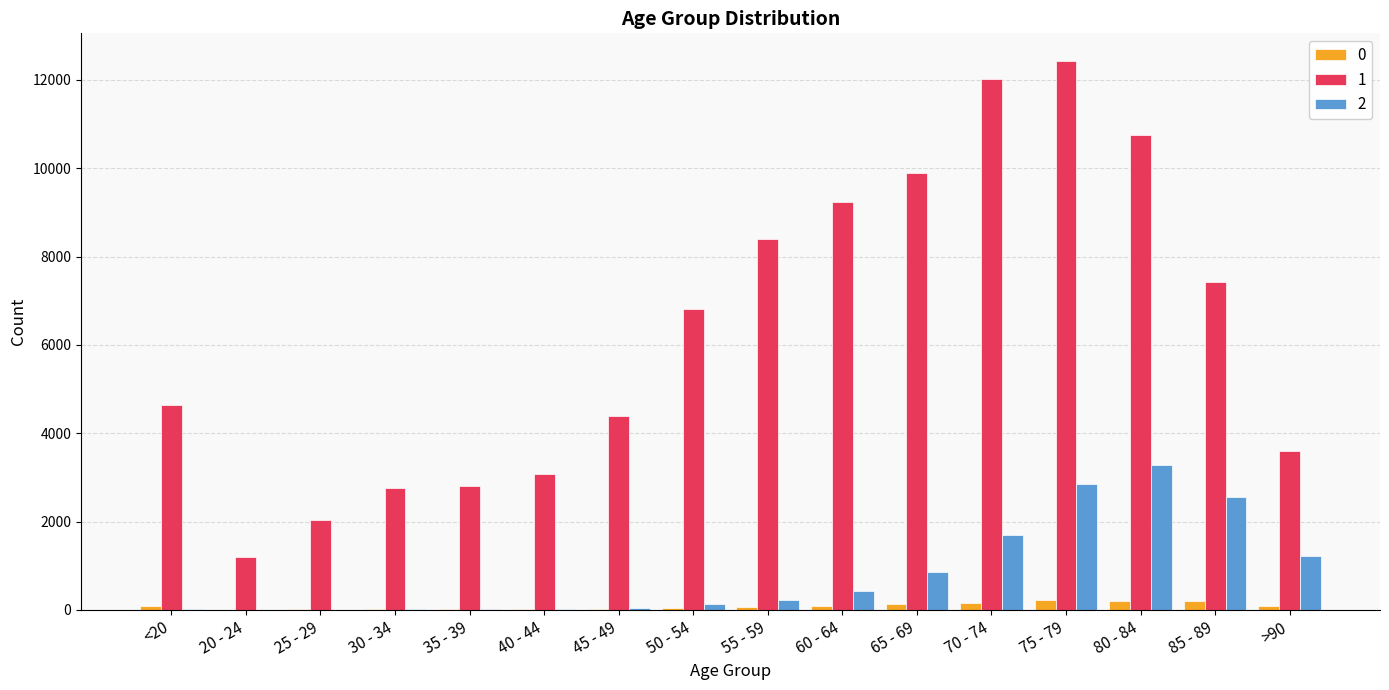

Is the value of 2 at 65 - 69 greater than the value of 1 at 45 - 49?

No